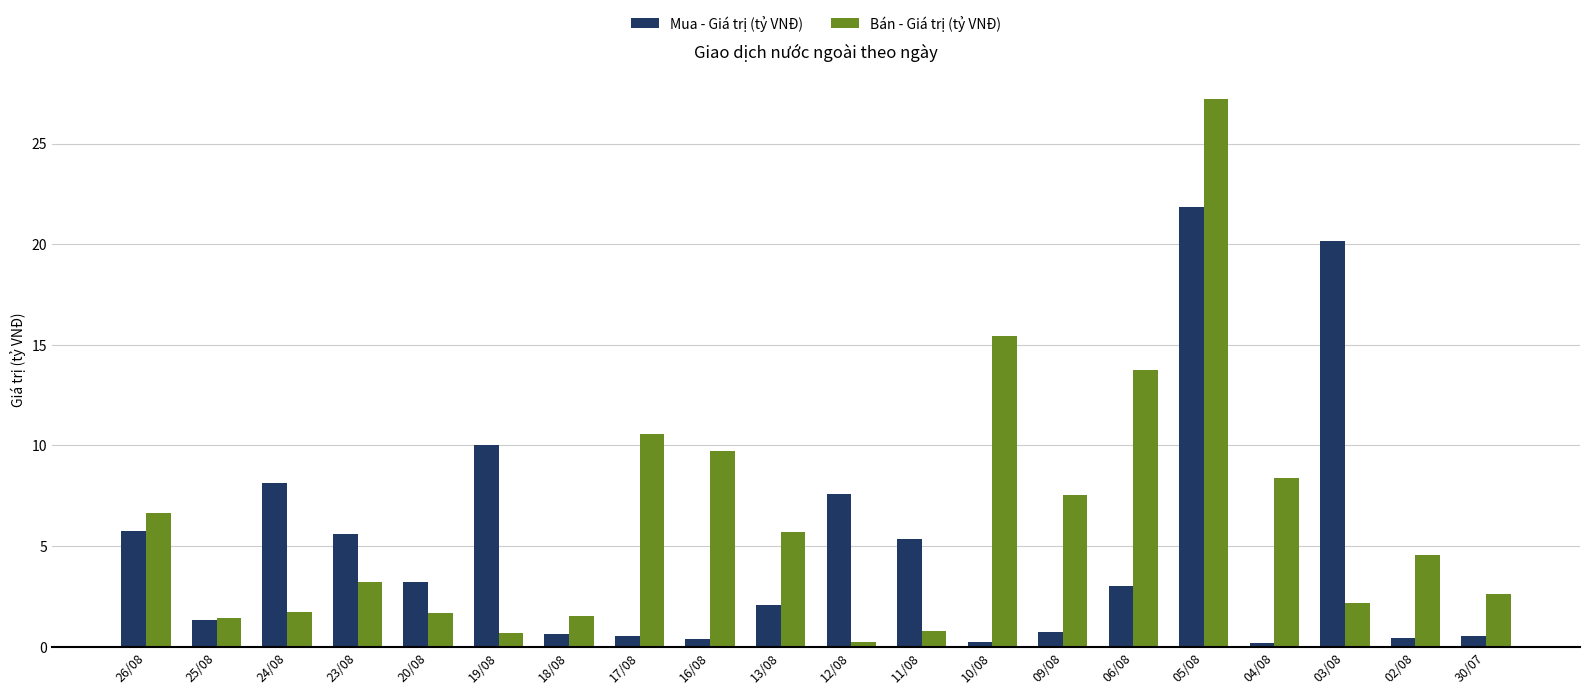

At which label does Mua - Giá trị (tỷ VNĐ) reach its peak?

05/08